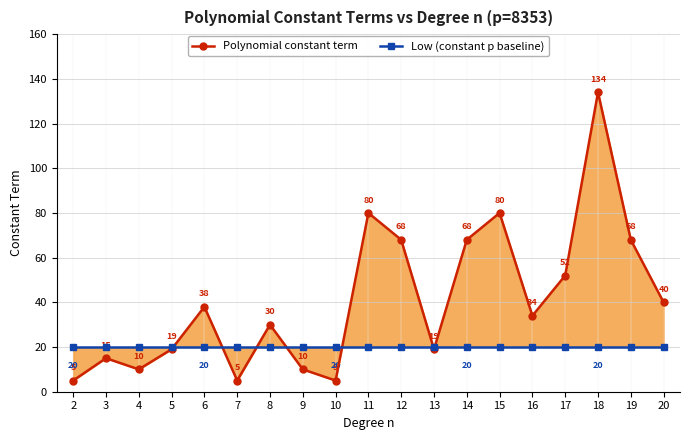

True or false: Polynomial constant term and Low (constant p baseline) cross at least once.

True